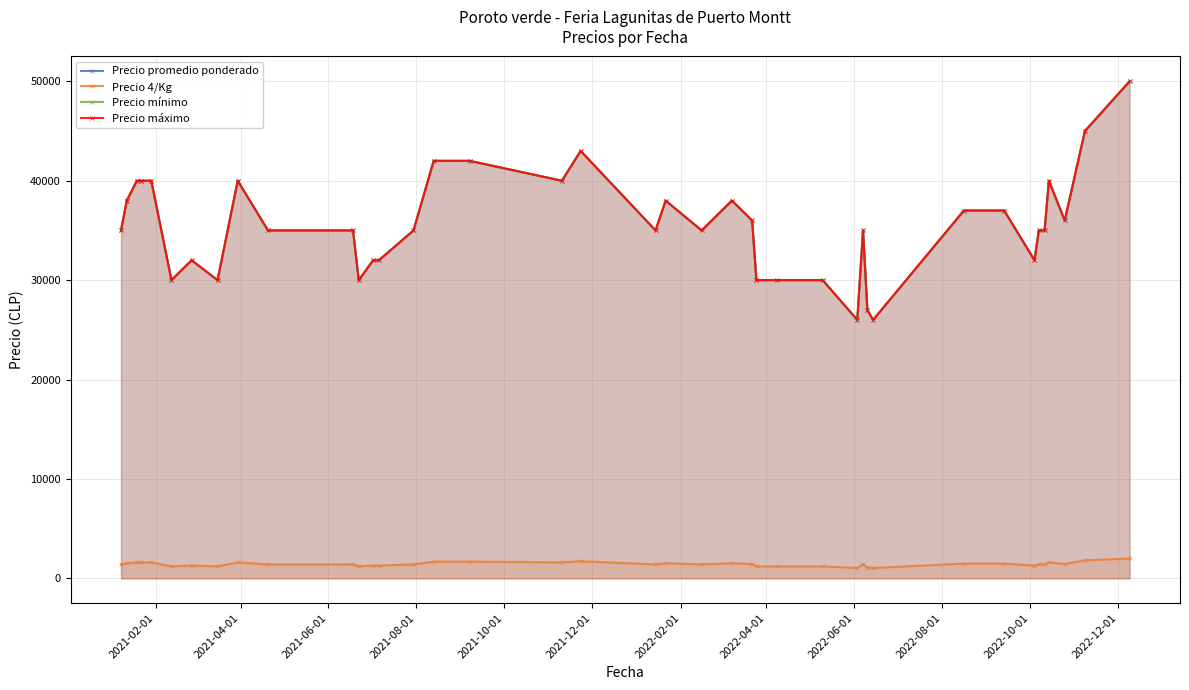

How many interior local valleys does the Precio máximo series have?

10